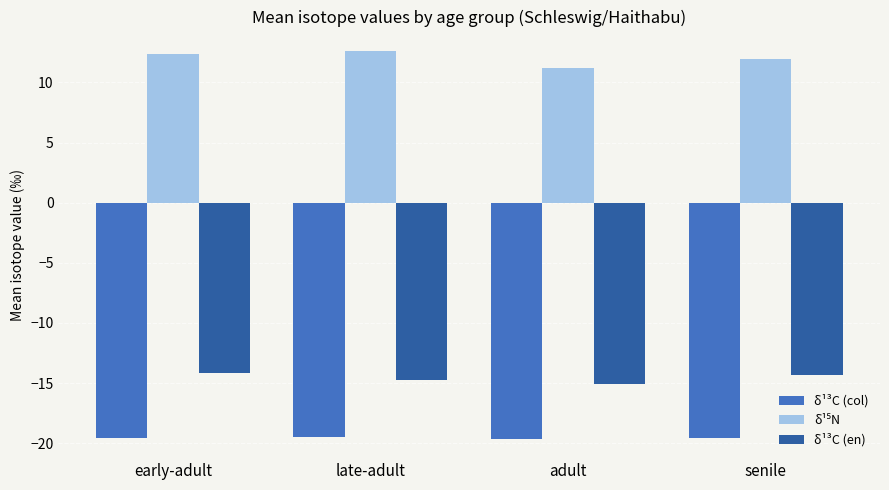

What is the approximate value of δ¹³C (en) at adult?

-15.1